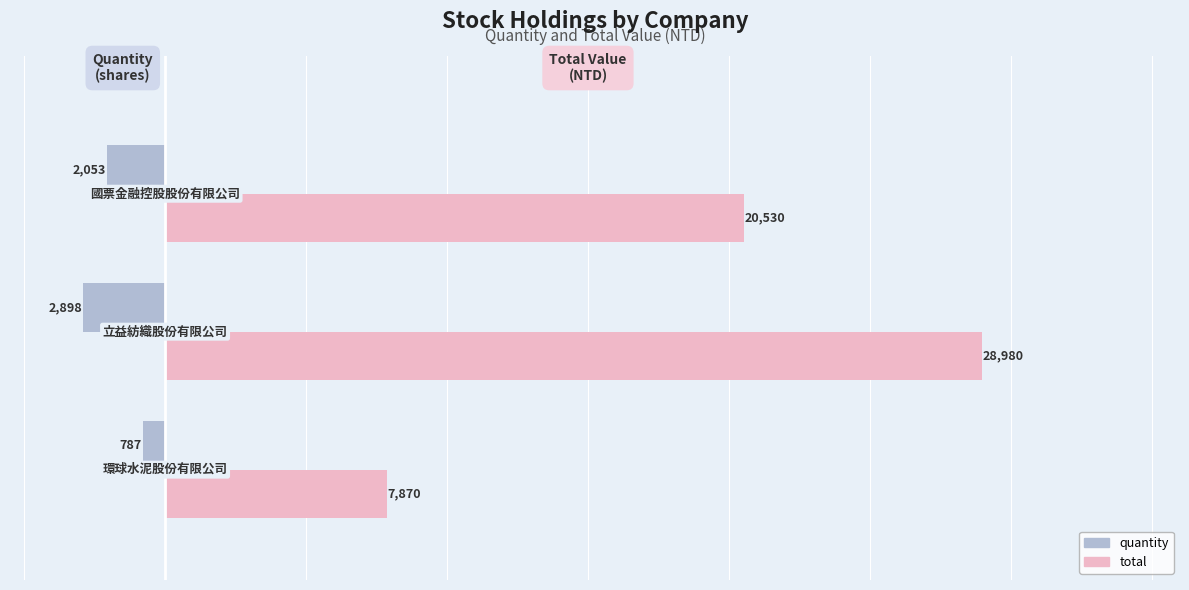

List the series in order of their overall mean, highest first.

total, quantity